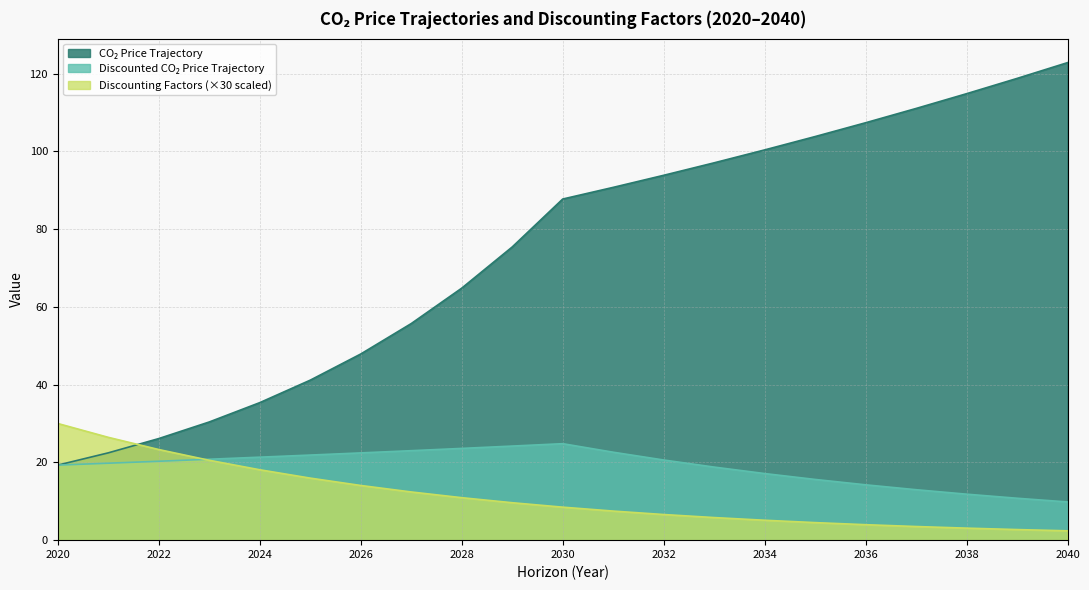

At how many categories does at least one series exceed 91?

9